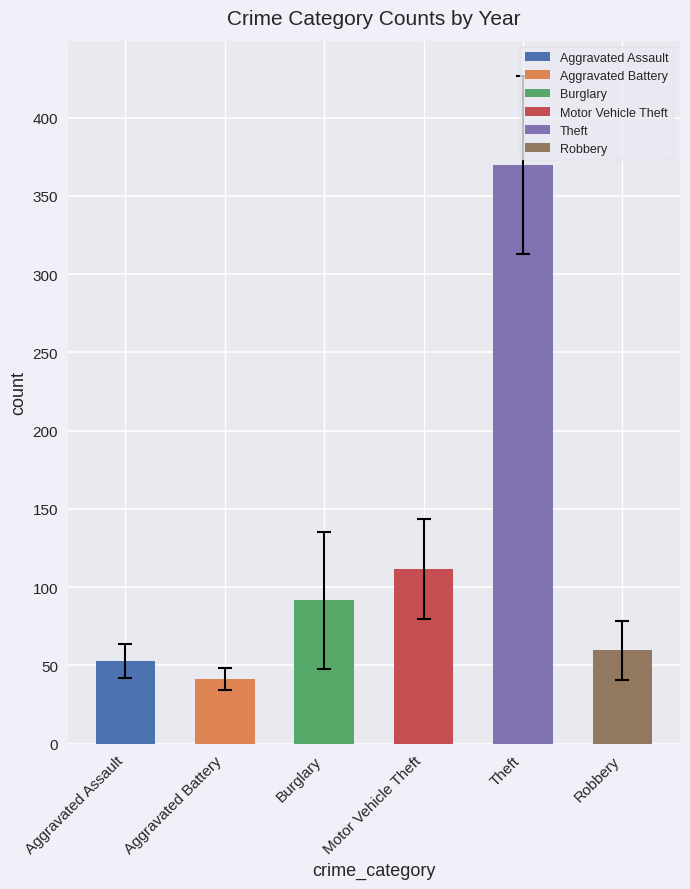

The value at Theft is 496.1. True or false?

False